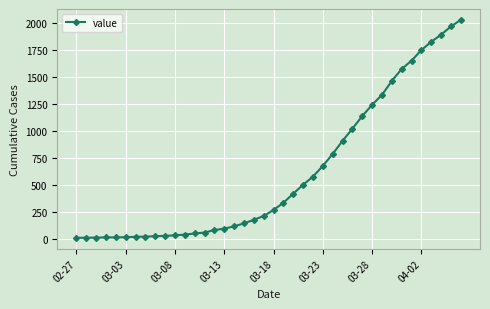

What is the difference between the maximum and minimum values?

2019